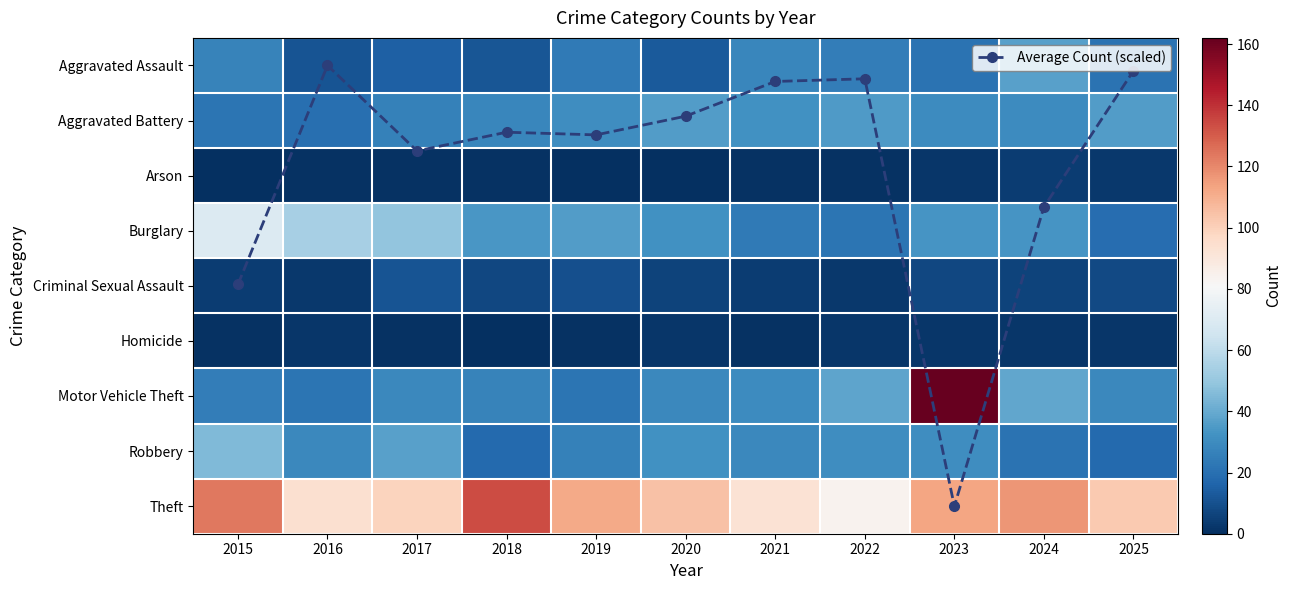

What value does the Aggravated Assault series have at 2016?

11.0